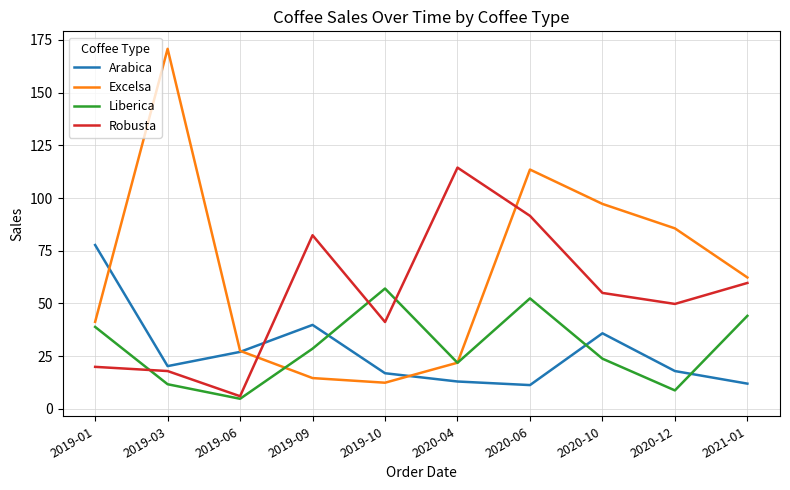

What position from the right is 2019-03?

9